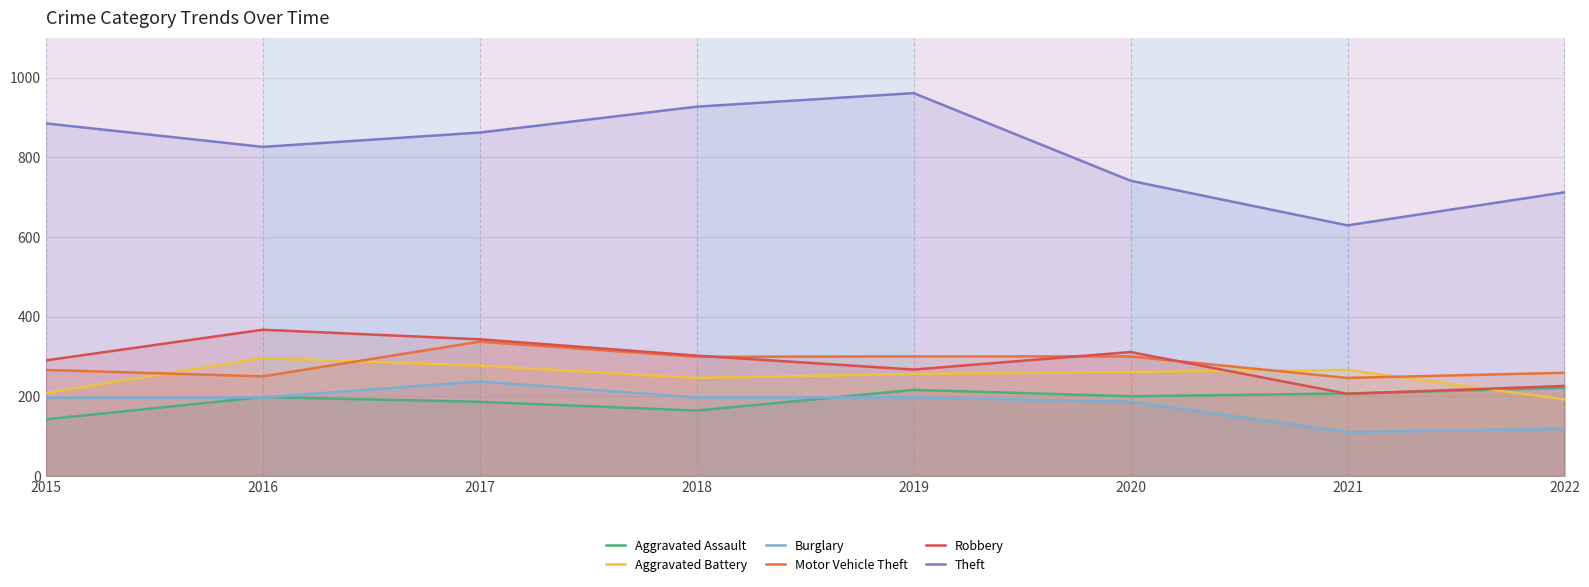

True or false: Robbery and Burglary intersect in this chart.

False